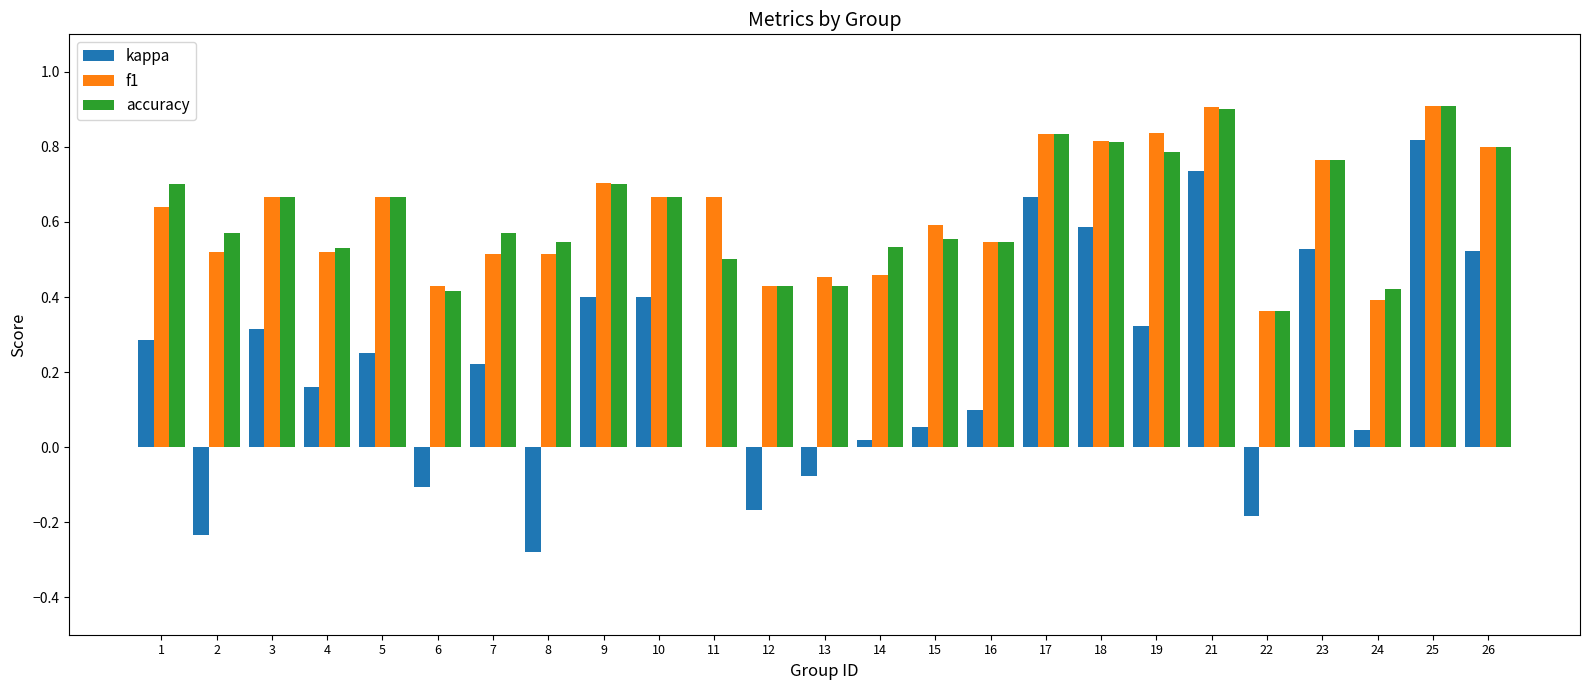

Is it true that f1 equals 0.4 at 22?

True